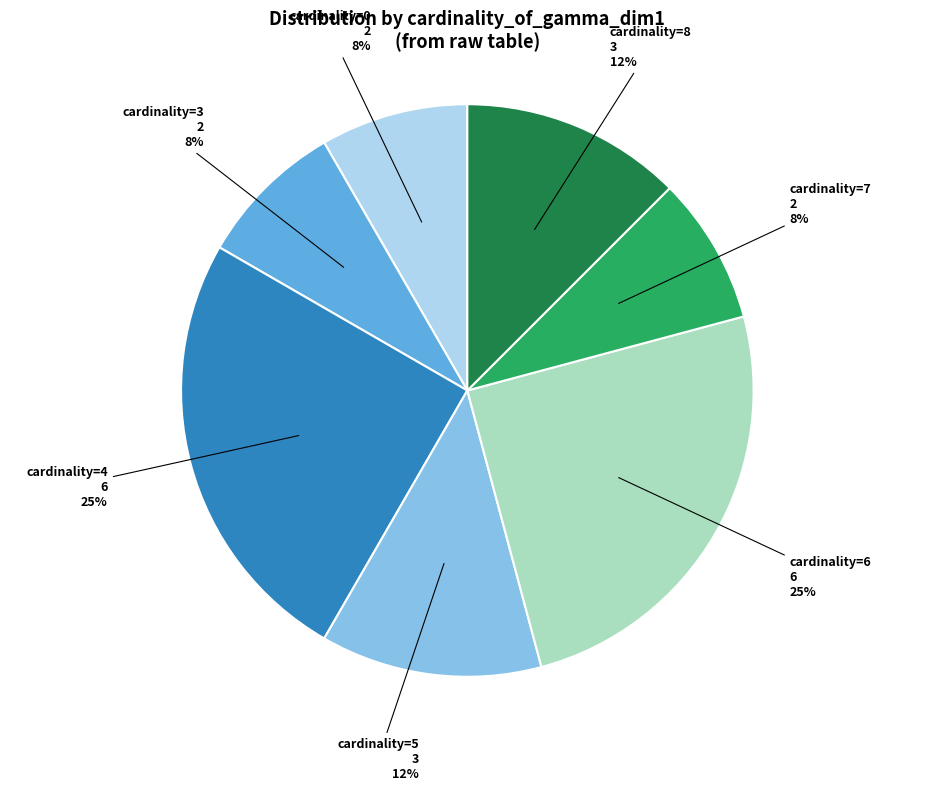

The cardinality=6 slice represents 25% of the pie. True or false?

True